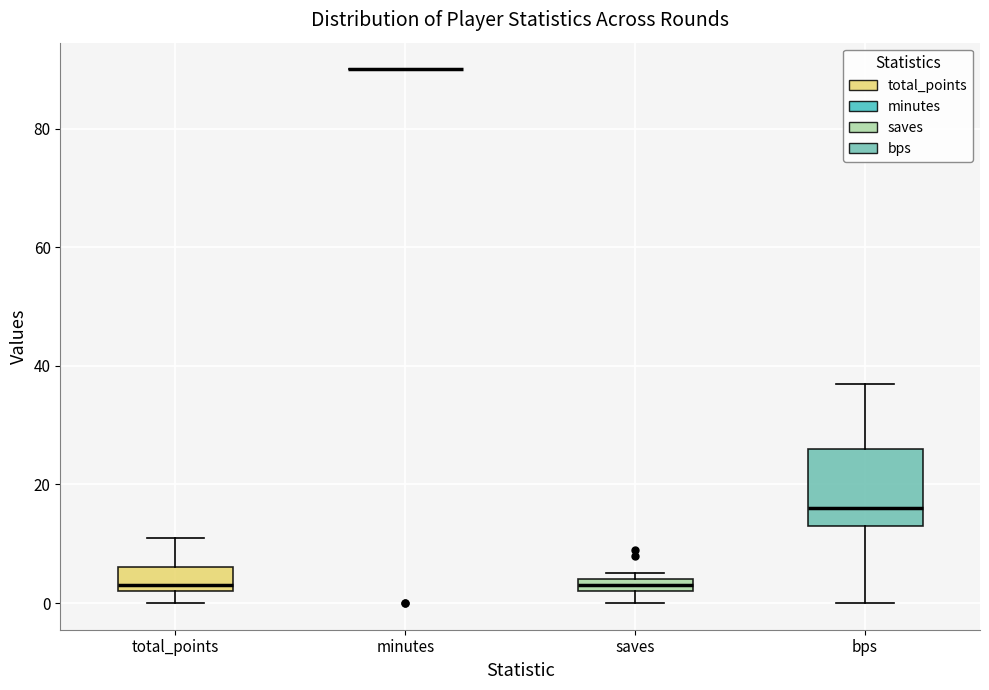

Which box is the tallest, from its lower edge to its upper edge?

bps